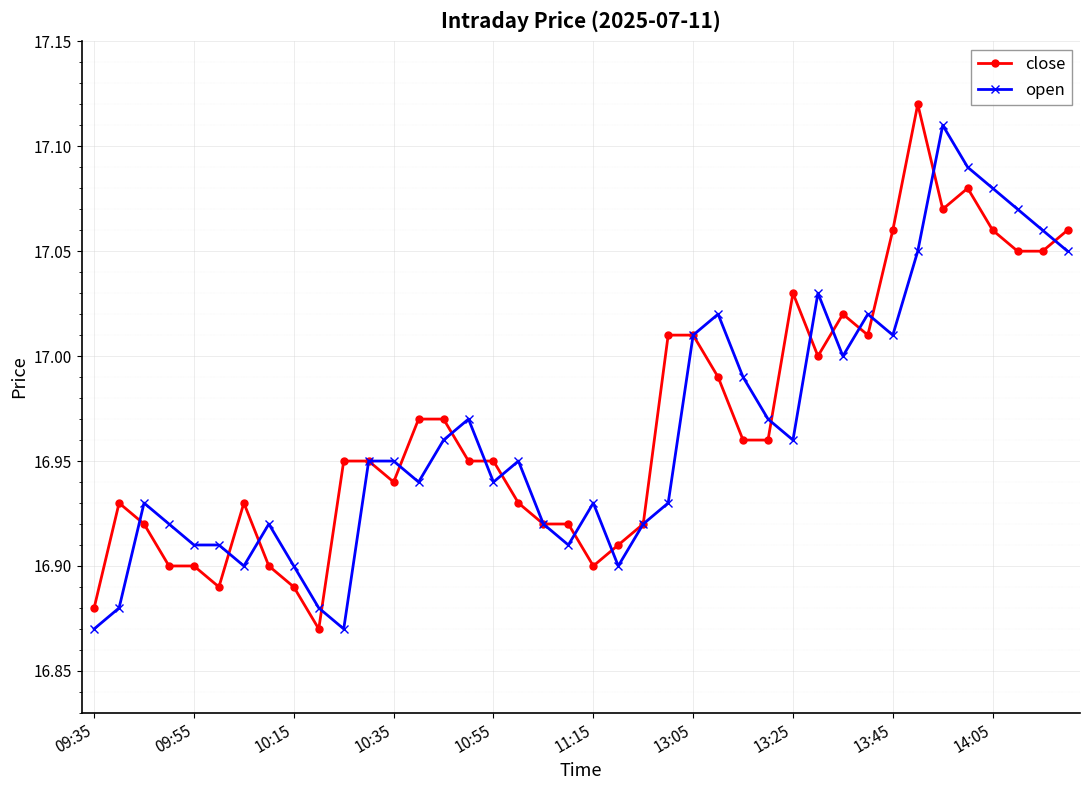

True or false: open has more than 2 points higher than both neighbors.

True